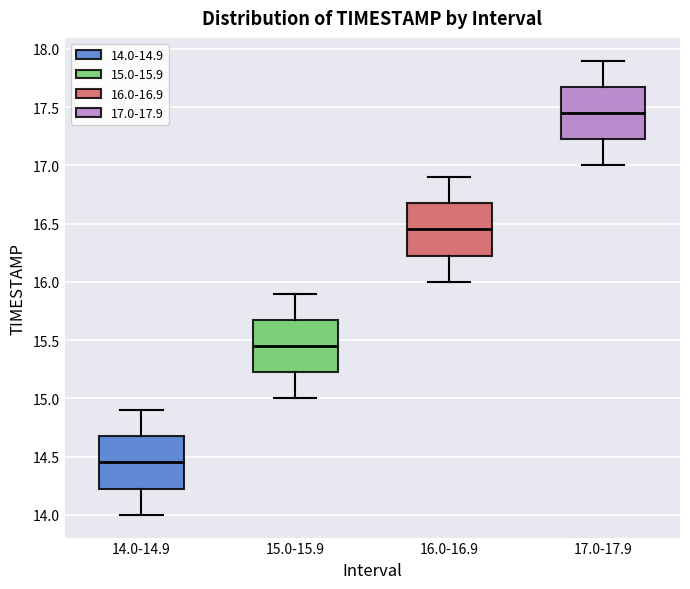

Which box's median line is the highest?

17.0-17.9